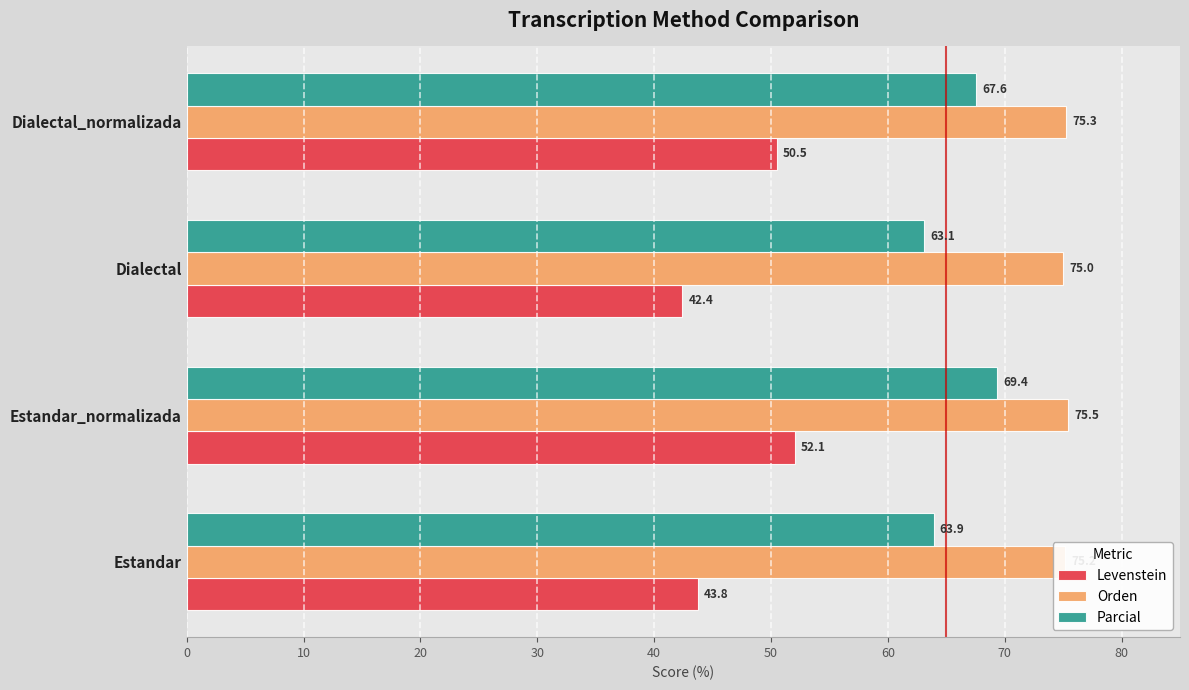

Which category has the lowest value in the Levenstein series?

Dialectal